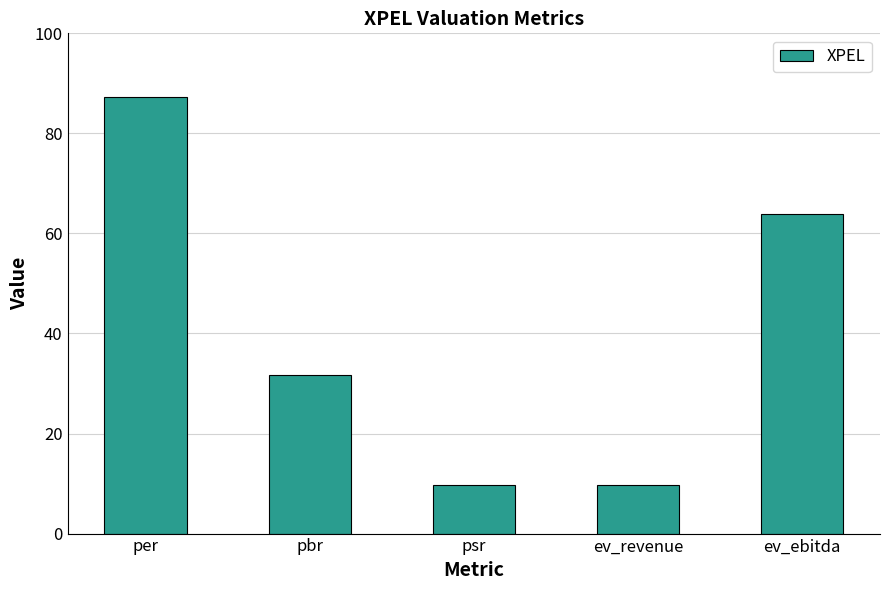

Read the value at per.

87.2